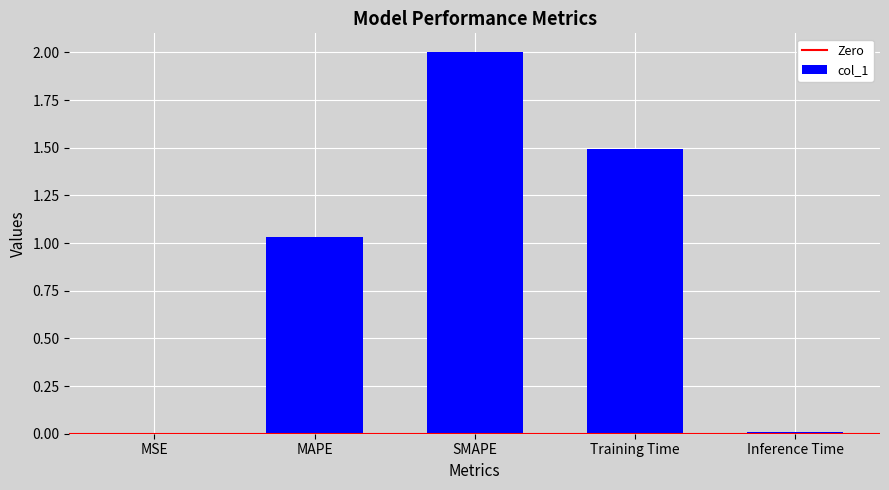

What is the sum of the values at MAPE and SMAPE?

3.0